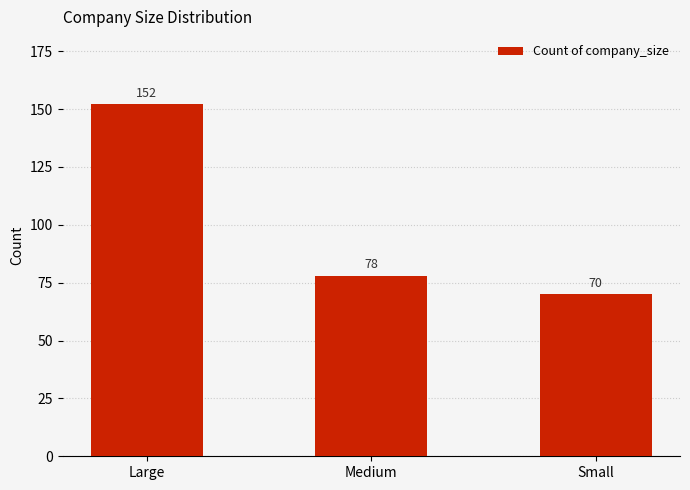

Does the chart contain any negative values?

No